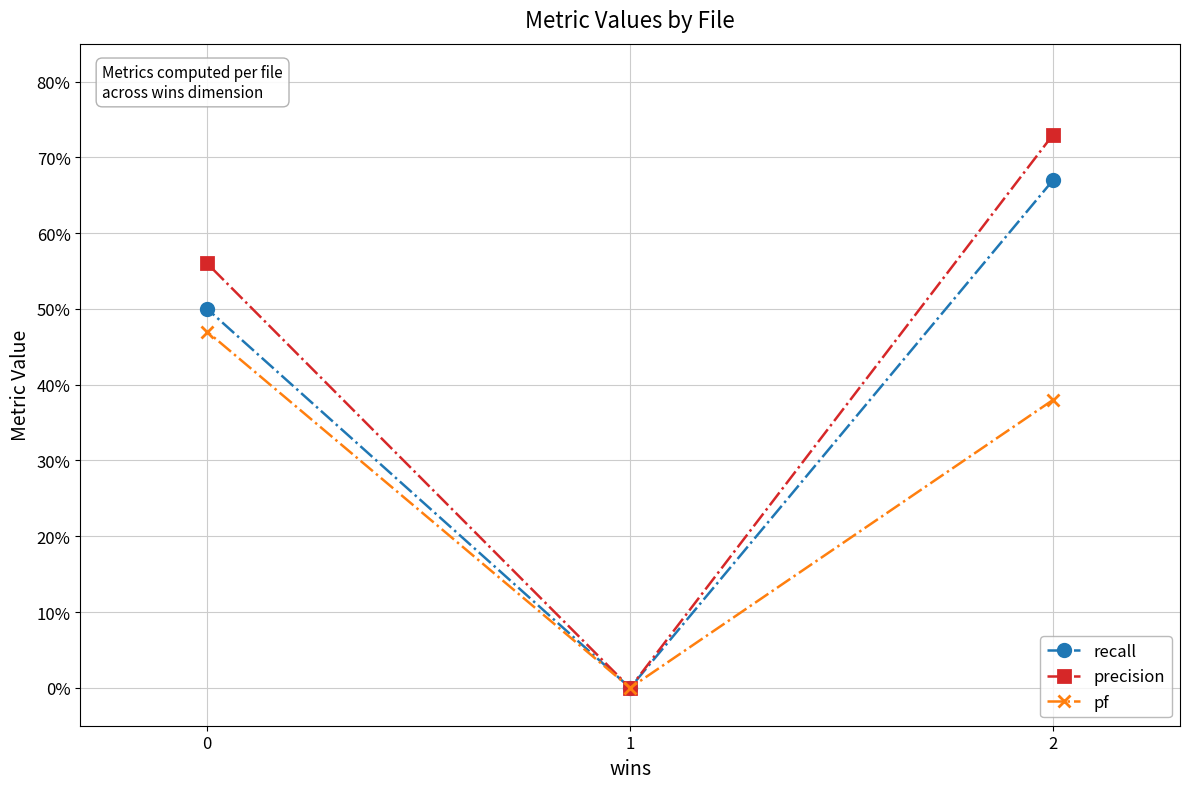

How many lines are shown in the chart?

3